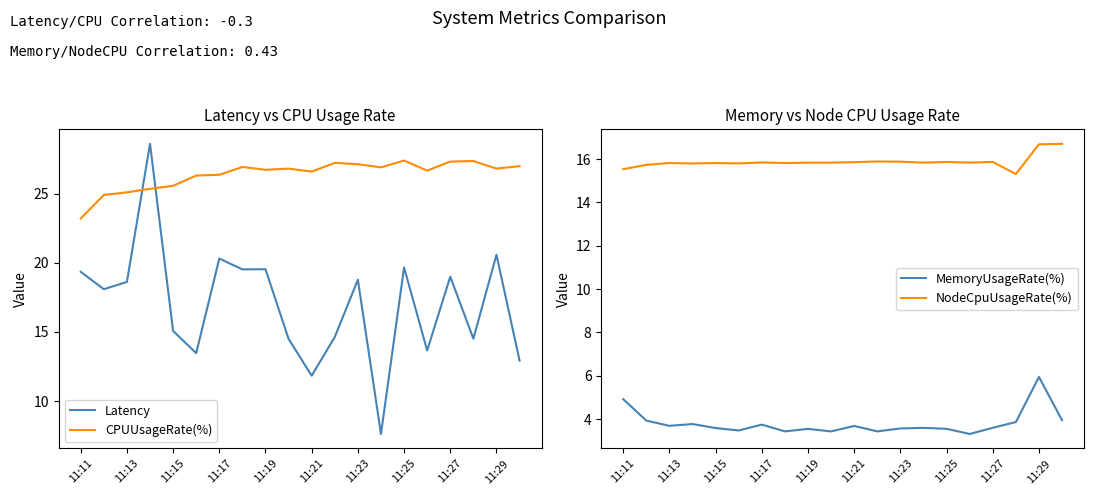

What is the minimum value shown in the chart?

3.3